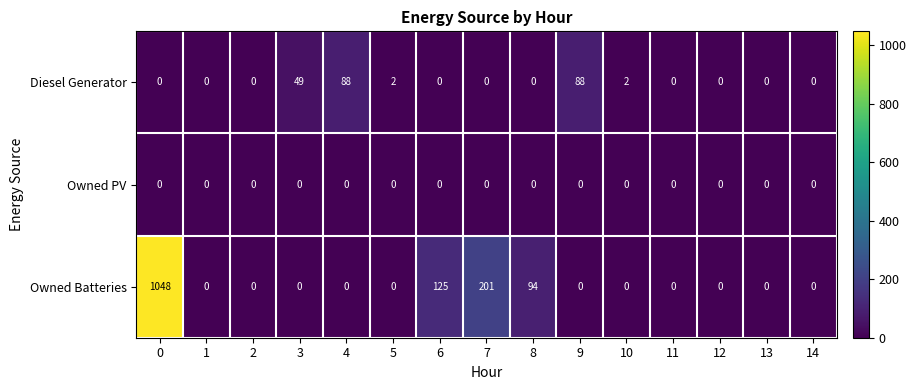

What is the maximum value for Owned Batteries?

1048